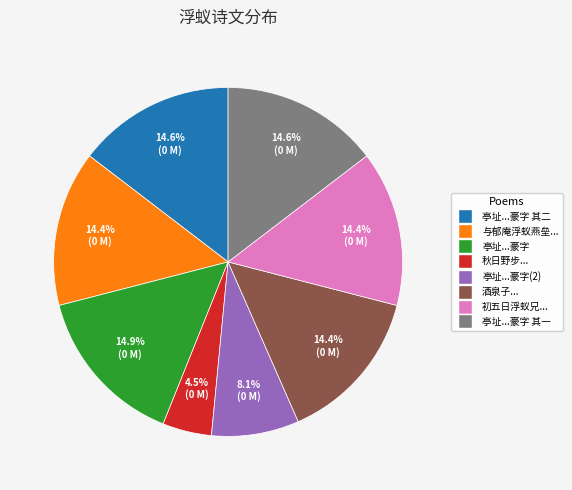

Does any single category account for the majority?

No